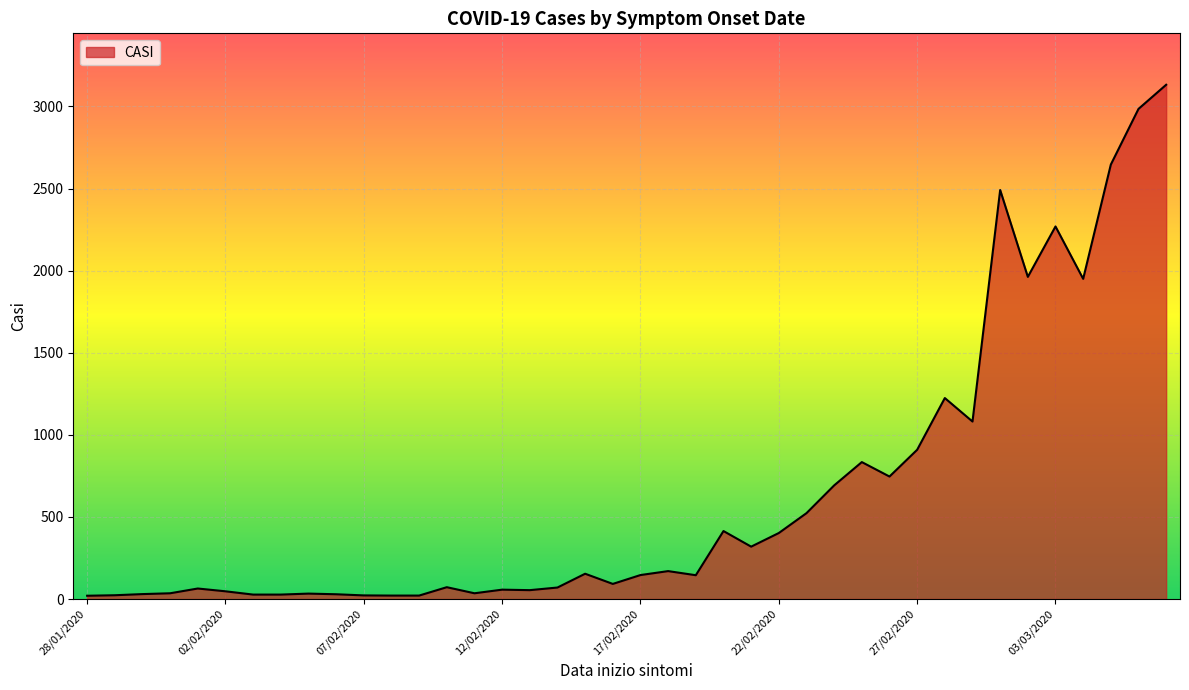

What is the average value?

649